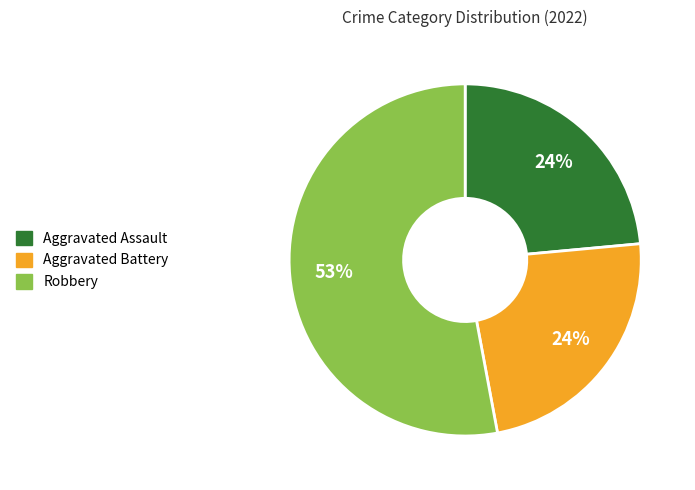

Count the number of slices in the pie.

3